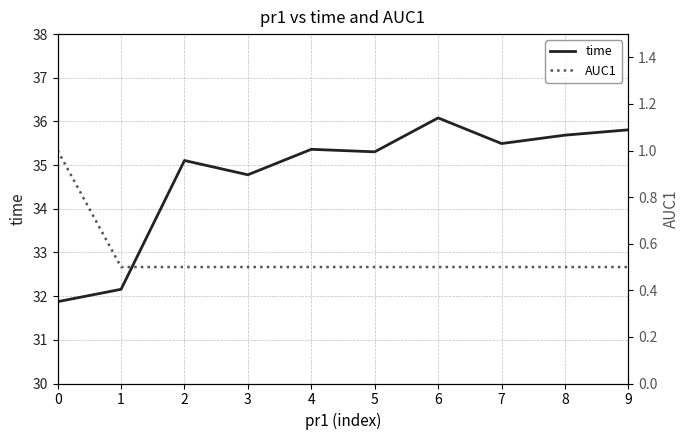

Rank the series at 1 from highest to lowest value.

time, AUC1